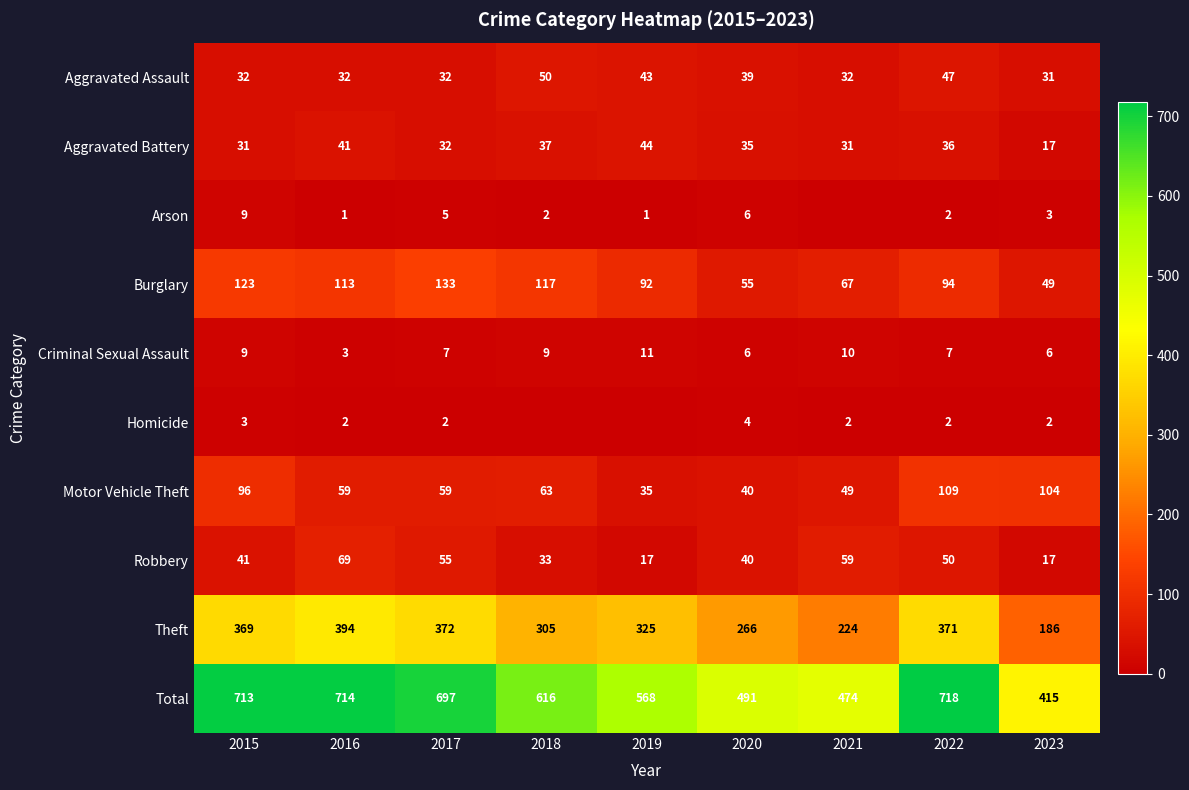

Which category has the highest value in the Aggravated Assault series?

2018